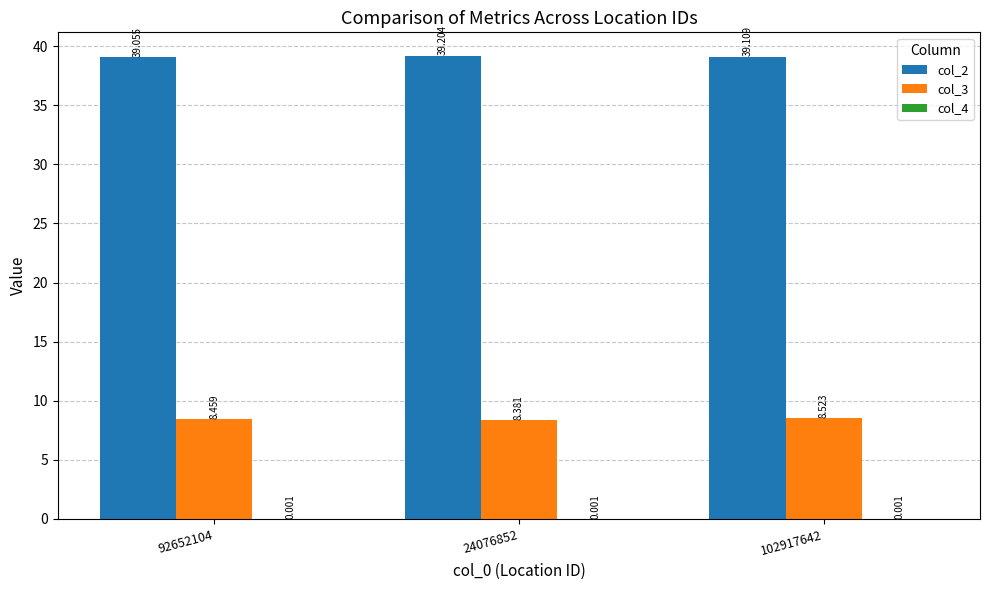

Is the value of col_2 at 92652104 greater than the value of col_3 at 92652104?

Yes